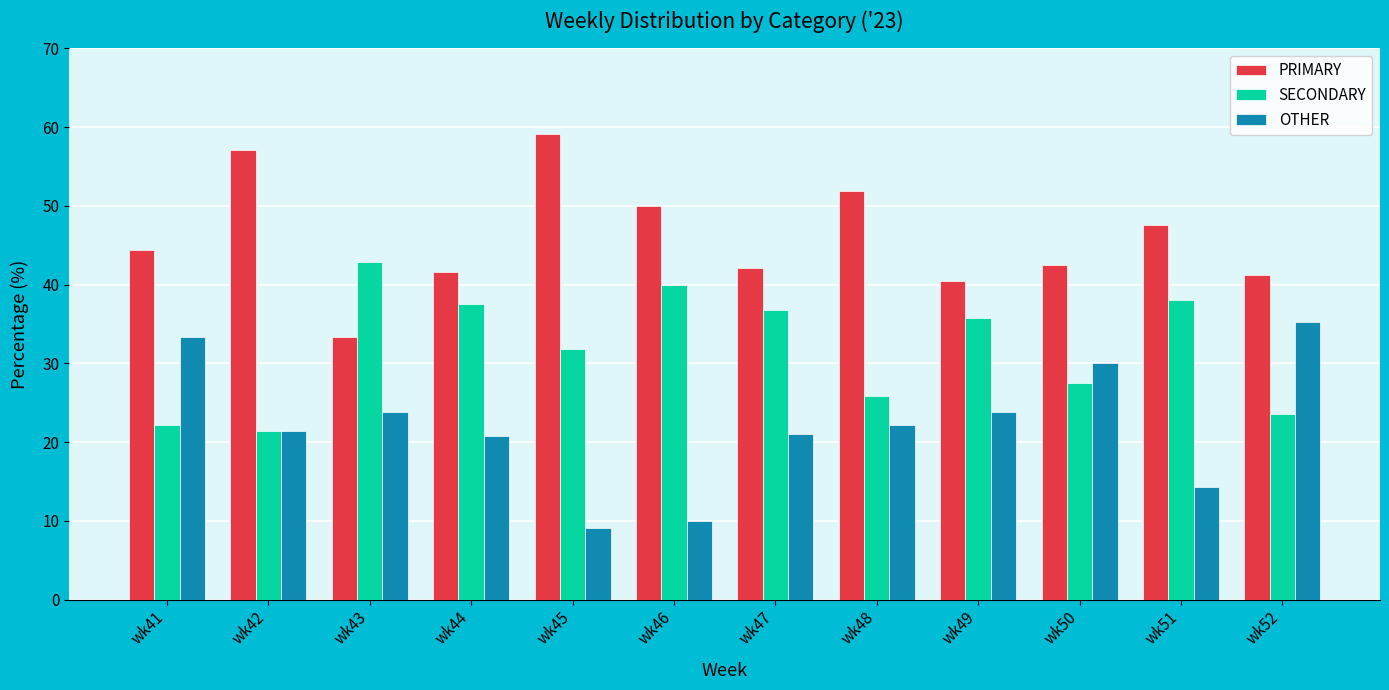

Which category has the highest value in the SECONDARY series?

wk43